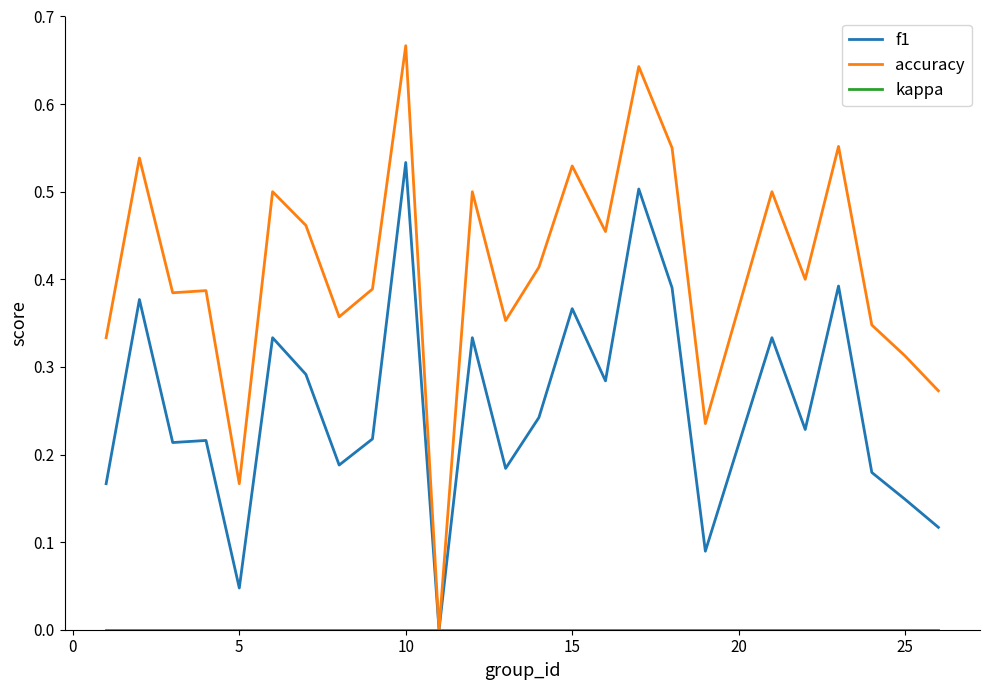

Which series has the largest total across all categories?

accuracy